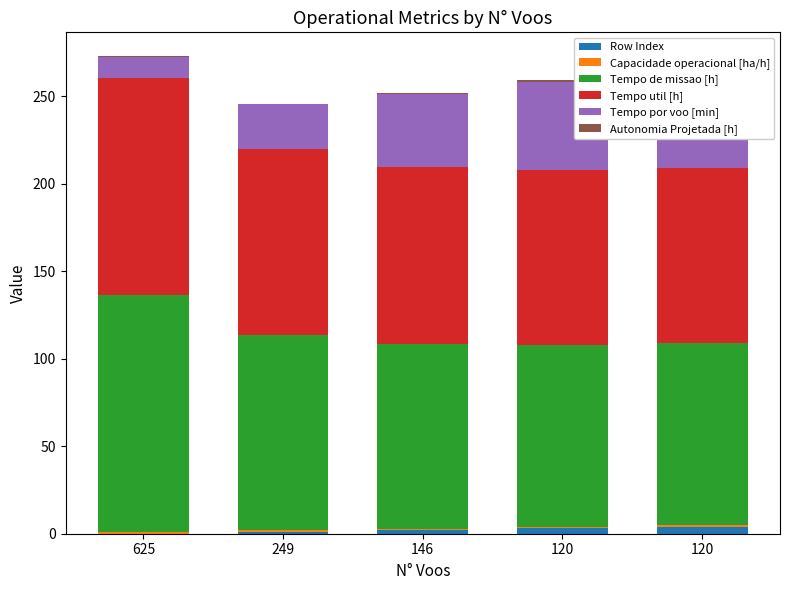

Rank the categories by Tempo util [h] value from highest to lowest.

625, 249, 146, 120, 120